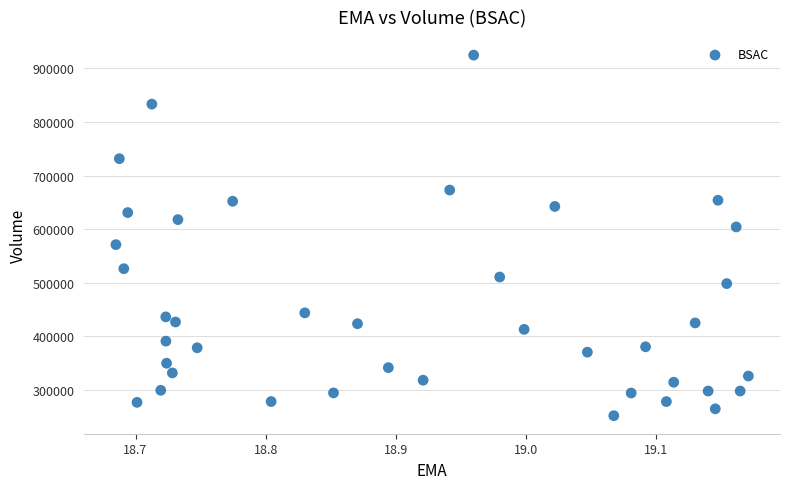

What is the range of Y values (max minus min)?

672600